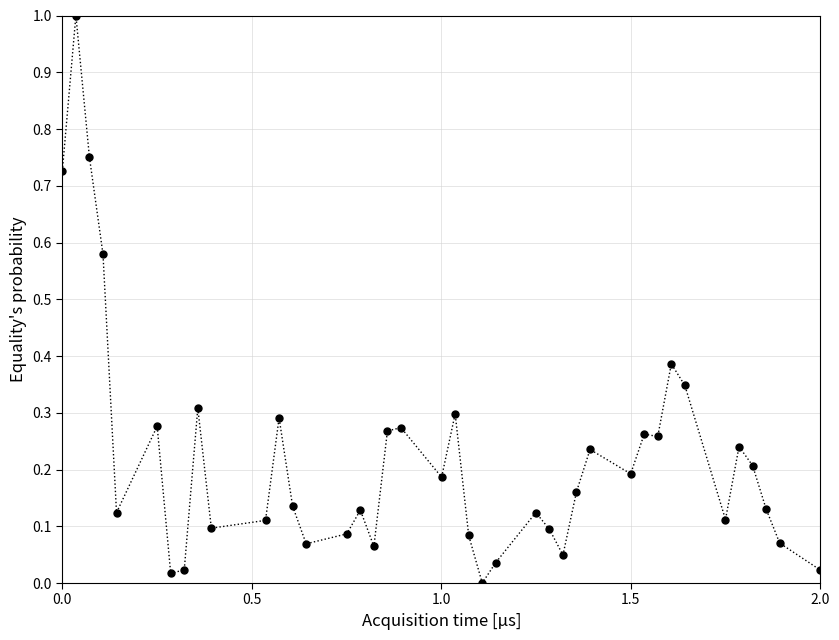

What is the maximum value shown in the chart?

1.0